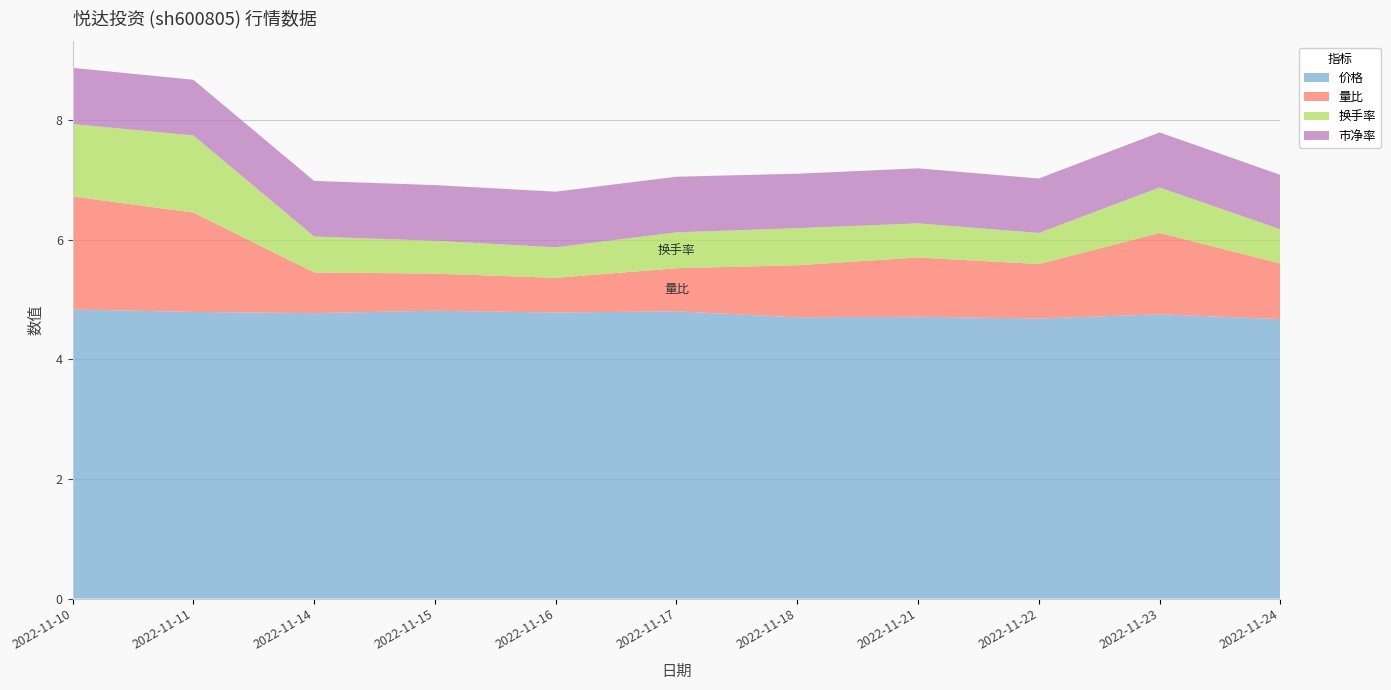

Reading left to right, transcribe all the data shown in this chart.

价格: 4.8	4.8	4.8	4.8	4.8	4.8	4.7	4.7	4.7	4.8	4.7
量比: 1.9	1.7	0.7	0.6	0.6	0.7	0.9	1.0	0.9	1.4	0.9
换手率: 1.2	1.3	0.6	0.6	0.5	0.6	0.6	0.6	0.5	0.8	0.6
市净率: 0.9	0.9	0.9	0.9	0.9	0.9	0.9	0.9	0.9	0.9	0.9